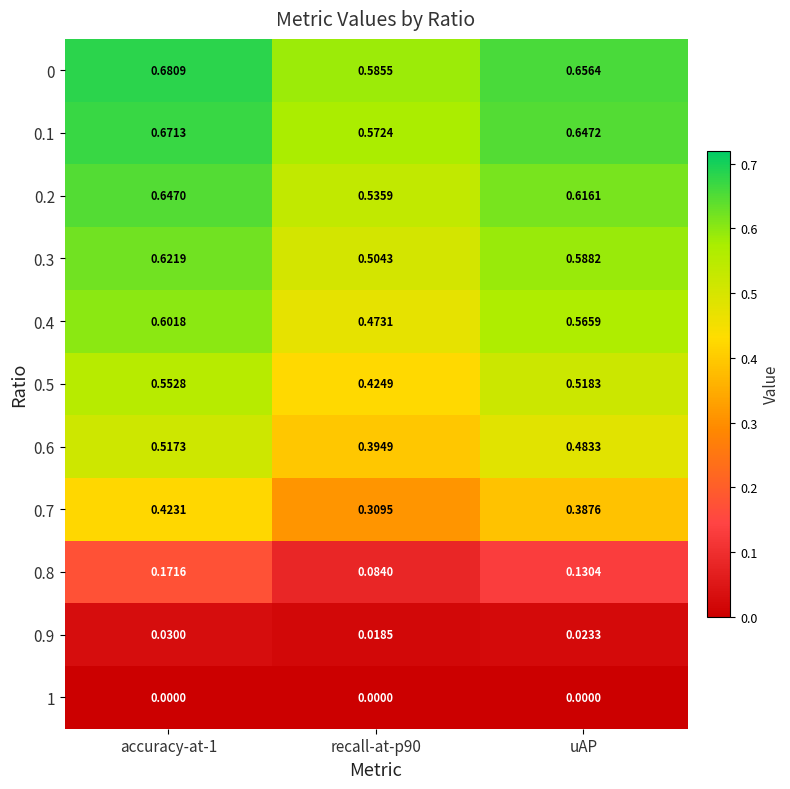

Is the value of 0 at recall-at-p90 greater than the value of 0.8 at uAP?

Yes